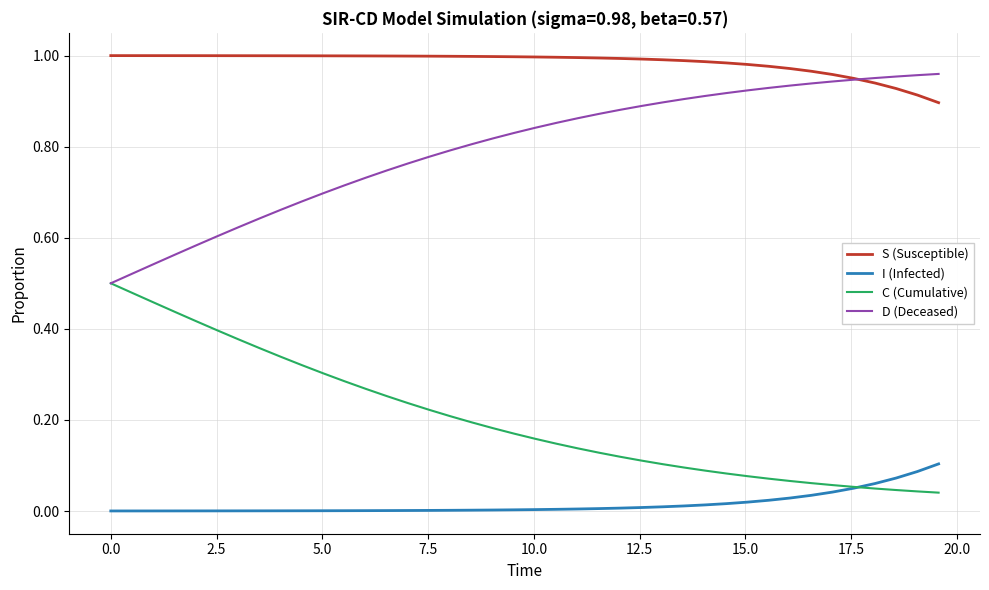

Is this an area chart (filled region under the line)?

No